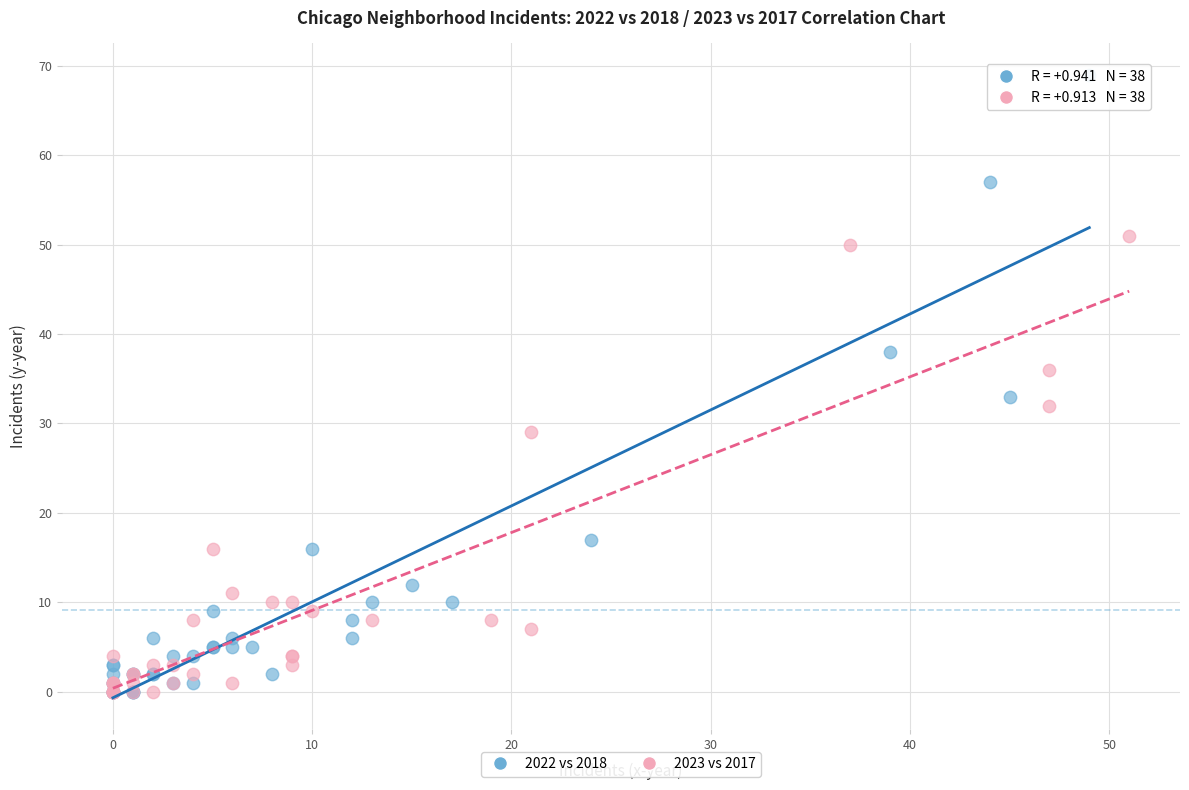

Which series has the widest spread of Y values?

2022 vs 2018